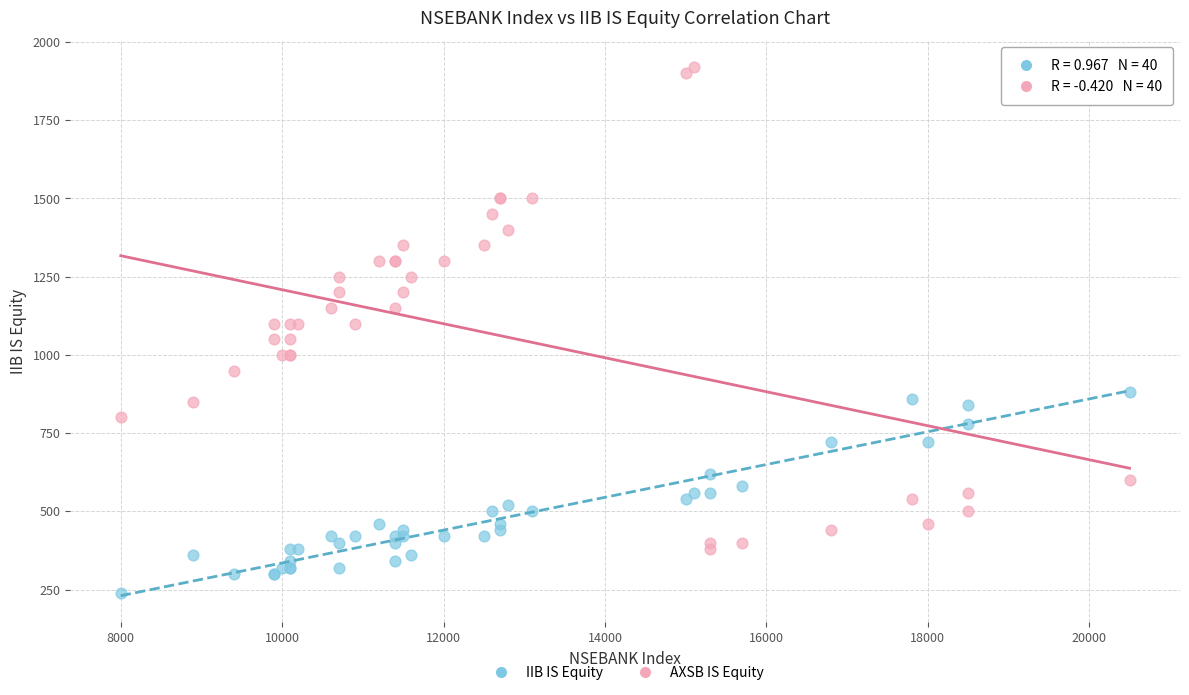

Which series contains the highest Y value?

AXSB IS Equity